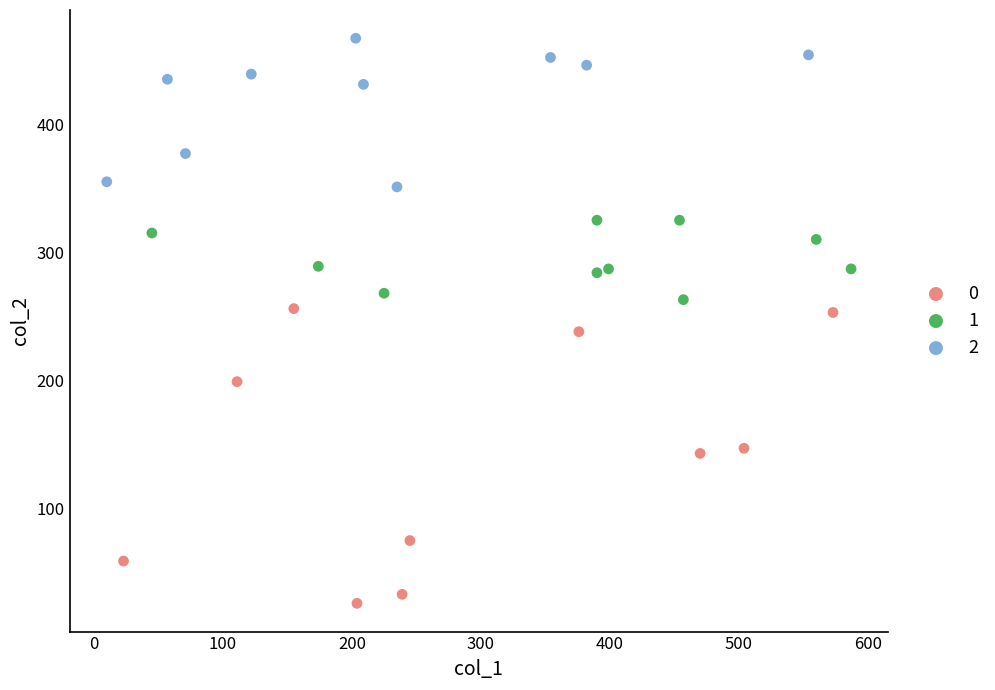

Which series has the widest spread of Y values?

0